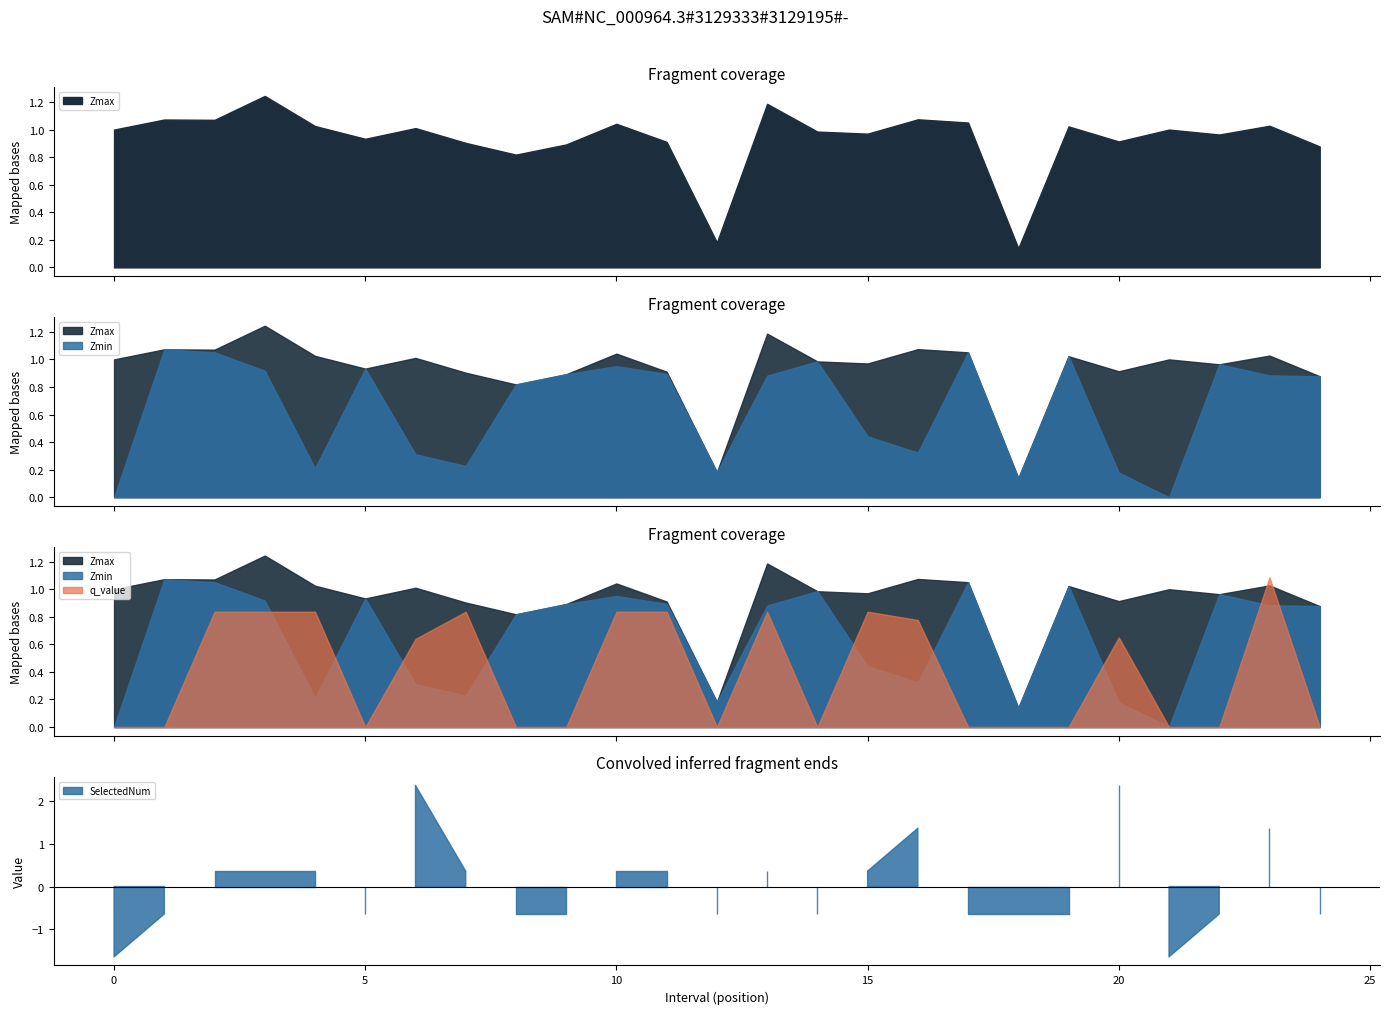

What is the difference between the maximum and minimum values in the Zmax series?

1.1